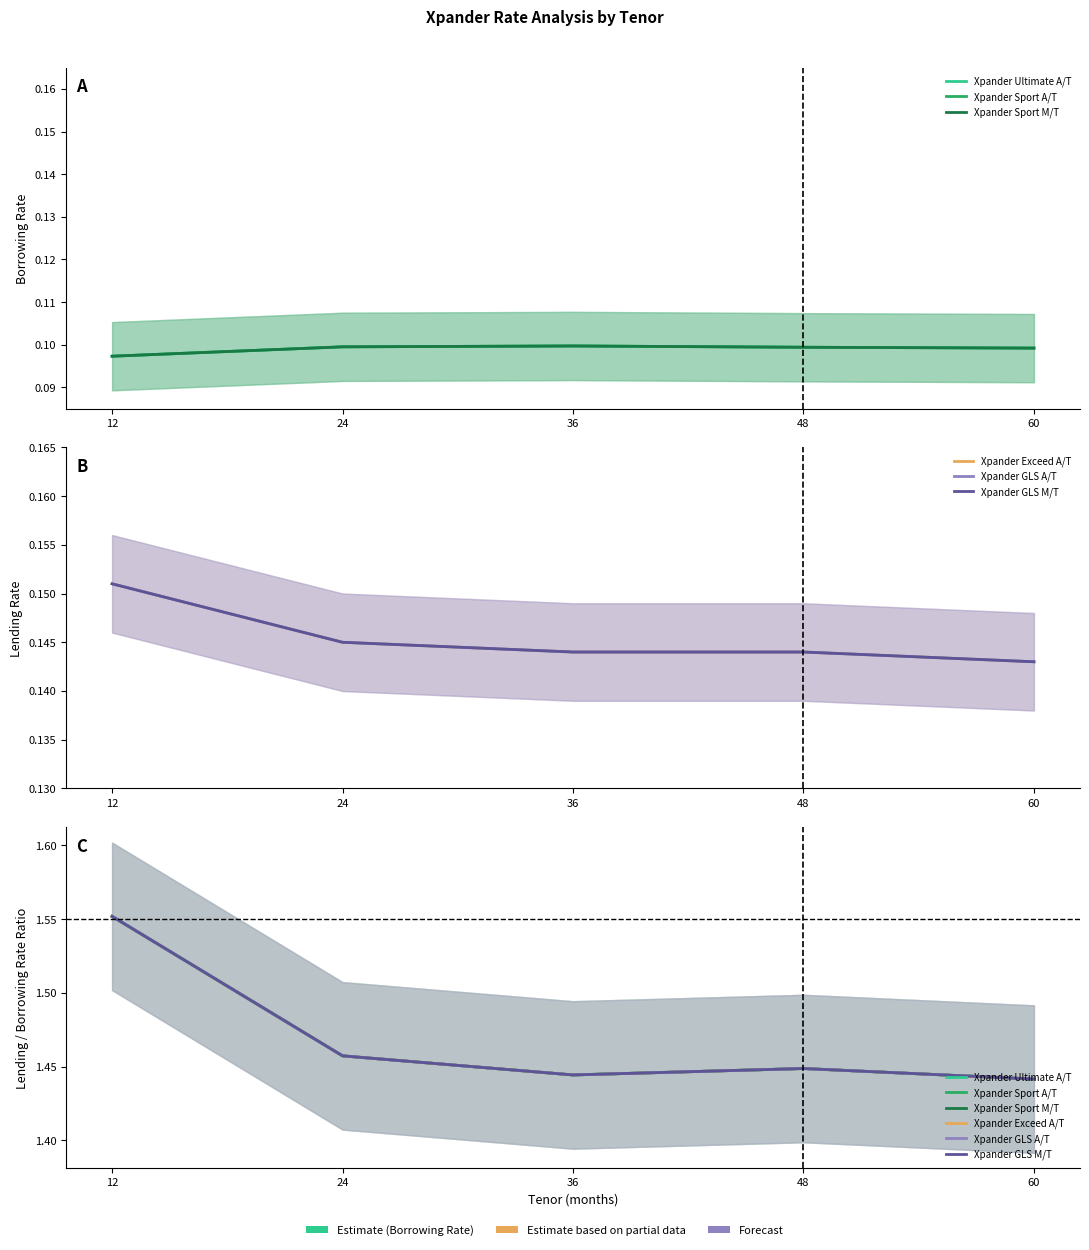

What are all the series names shown in the legend?

Xpander Ultimate A/T, Xpander Sport A/T, Xpander Sport M/T, Xpander Exceed A/T, Xpander GLS A/T, Xpander GLS M/T